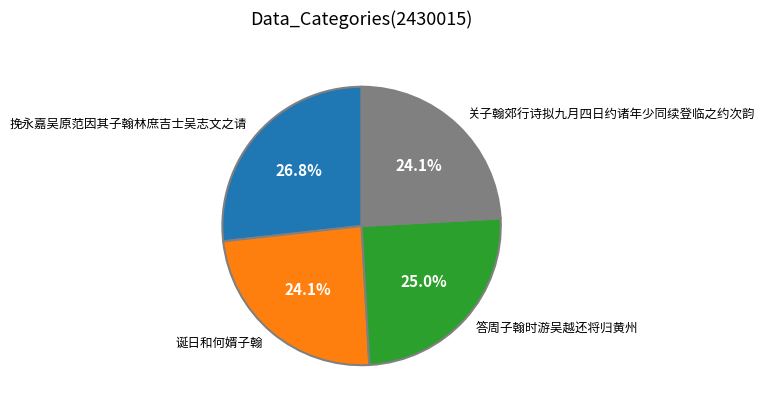

Which has a higher value, 关子翰郊行诗拟九月四日约诸年少同续登临之约次韵 or 答周子翰时游吴越还将归黄州?

答周子翰时游吴越还将归黄州